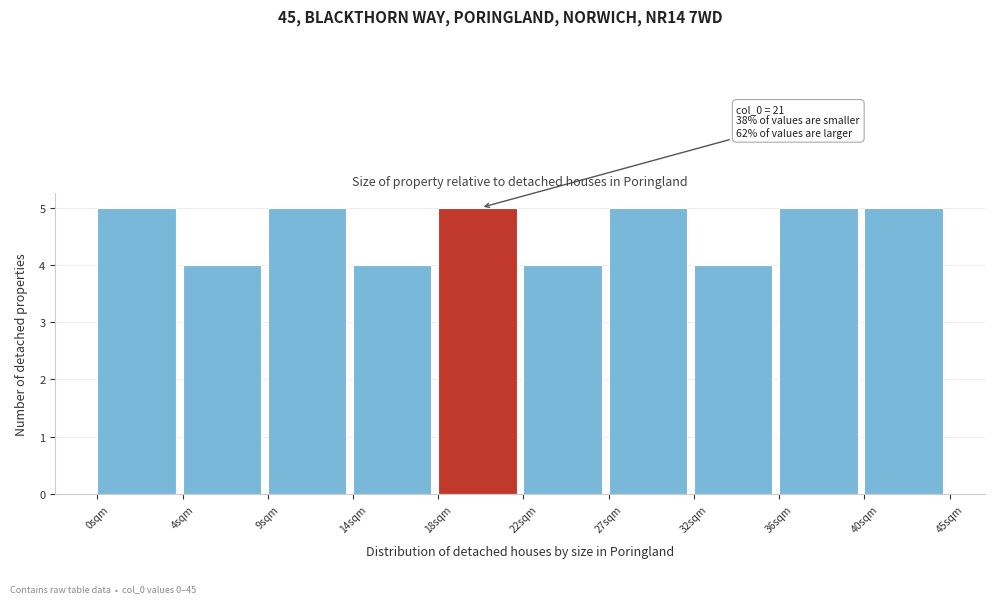

Reading right to left, what are all the values shown in this chart?

5	5	4	5	4	5	4	5	4	5